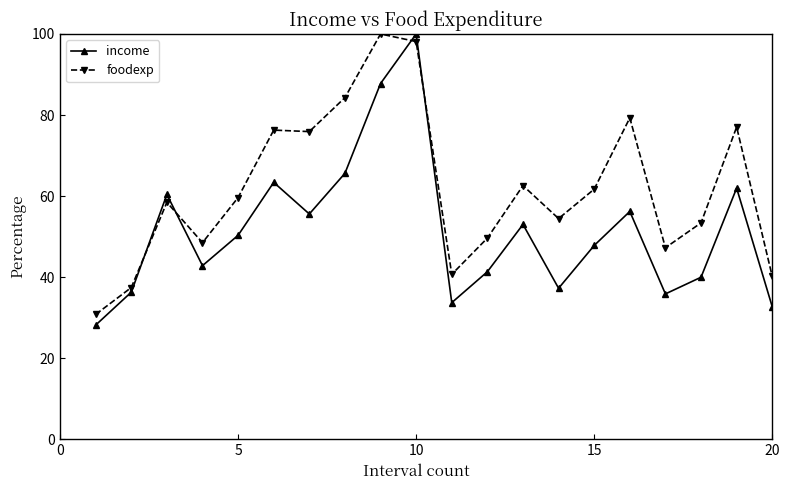

Rank the series by their average value, from highest to lowest.

foodexp, income